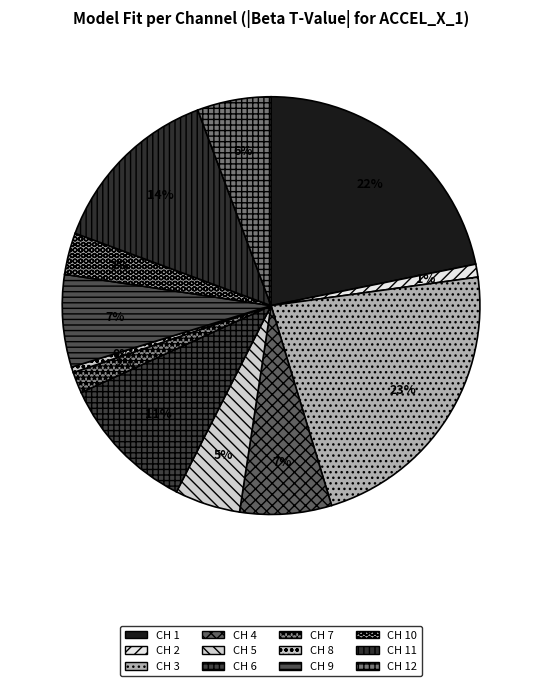

How many segments does this pie chart have?

12